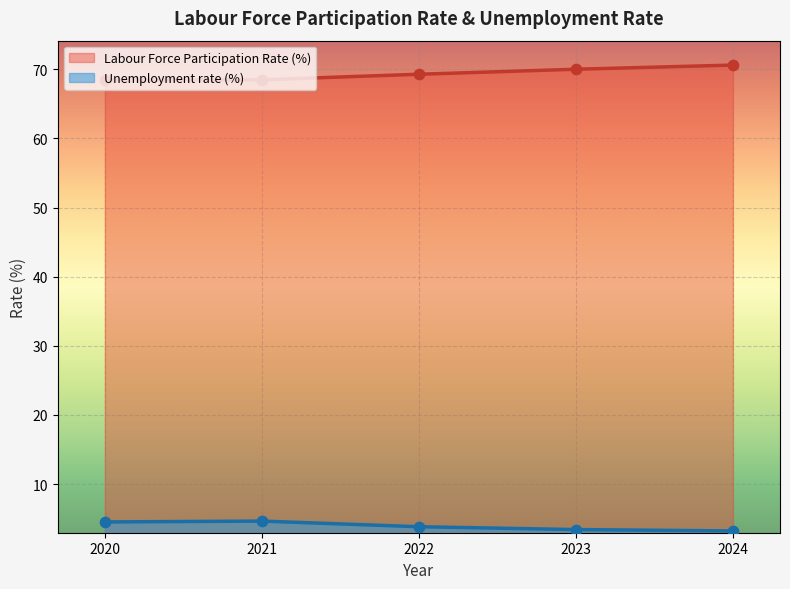

Which series contains the lowest Y value?

Unemployment rate (%)